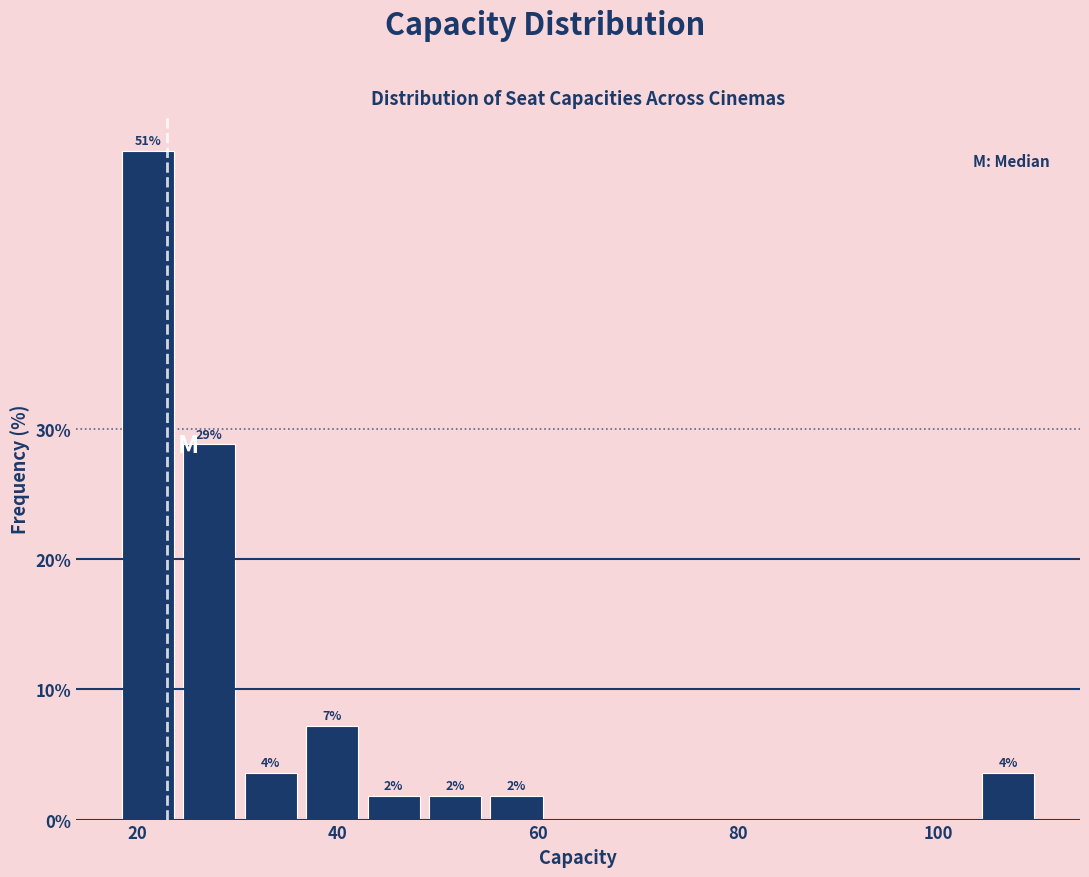

Around what value on the x-axis is the tallest bar? Give the approximate position of its centre, as read against the axis.

22